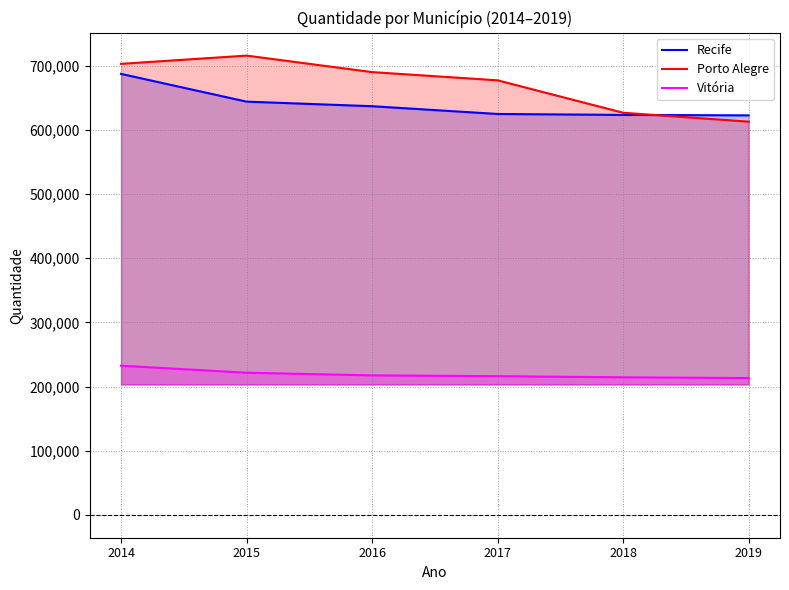

What is the sum of the Vitória values at 2014 and 2017?

448623